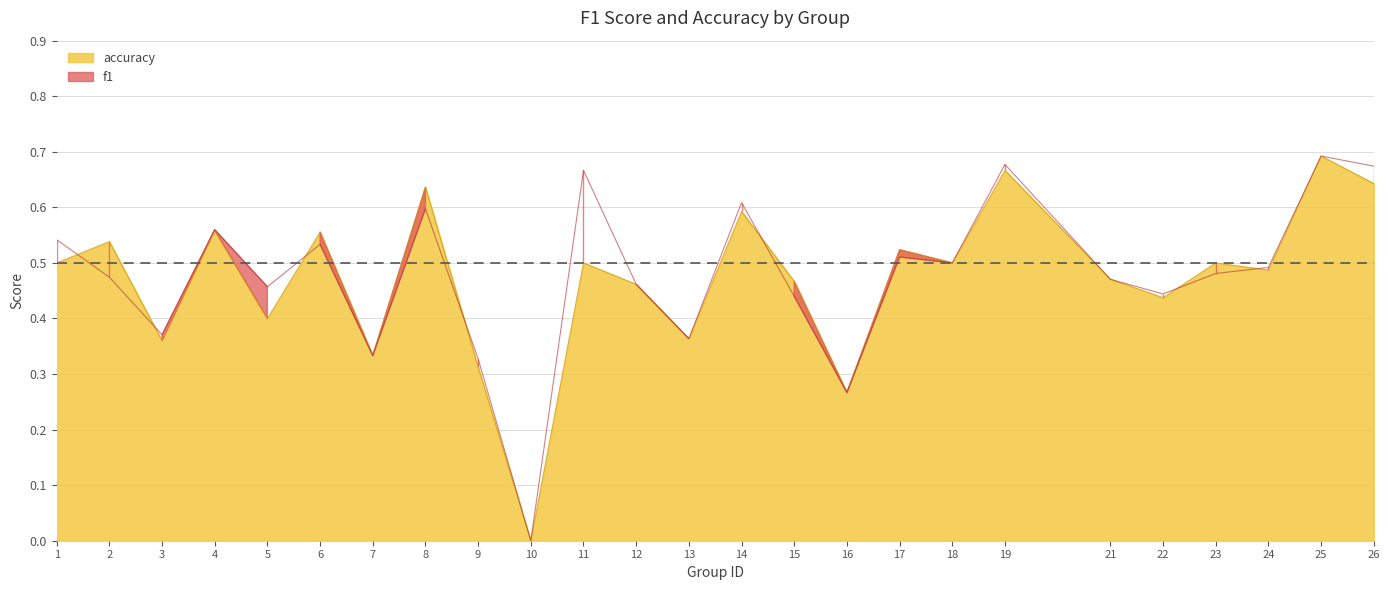

List the labels in order of f1 value, largest first.

25, 19, 26, 11, 14, 8, 4, 1, 6, 17, 18, 24, 23, 2, 21, 12, 5, 22, 15, 3, 13, 7, 9, 16, 10